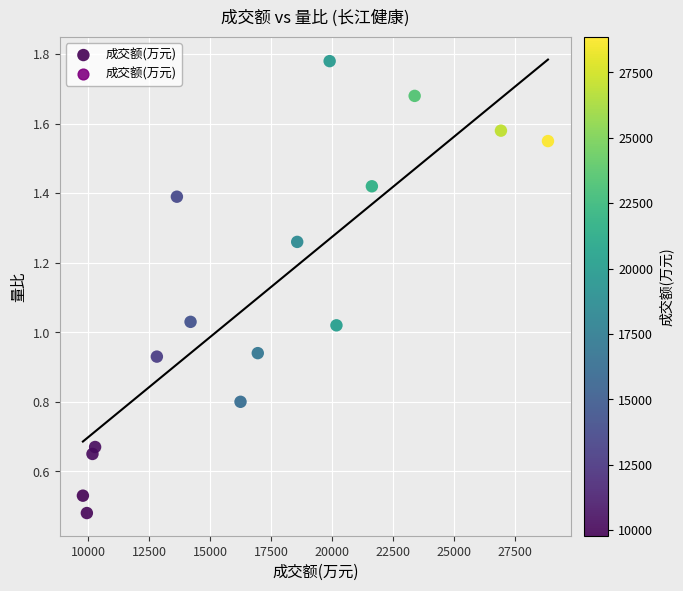

What is the range of X values (max minus min)?

19065.0